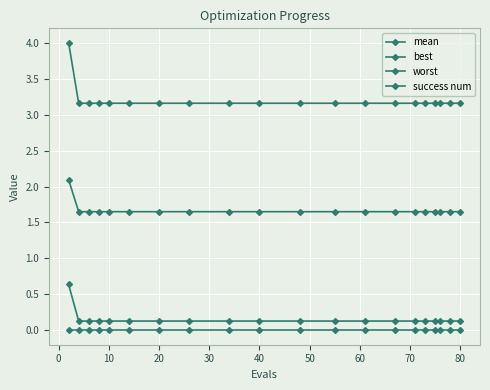

How many distinct data groups are displayed?

4